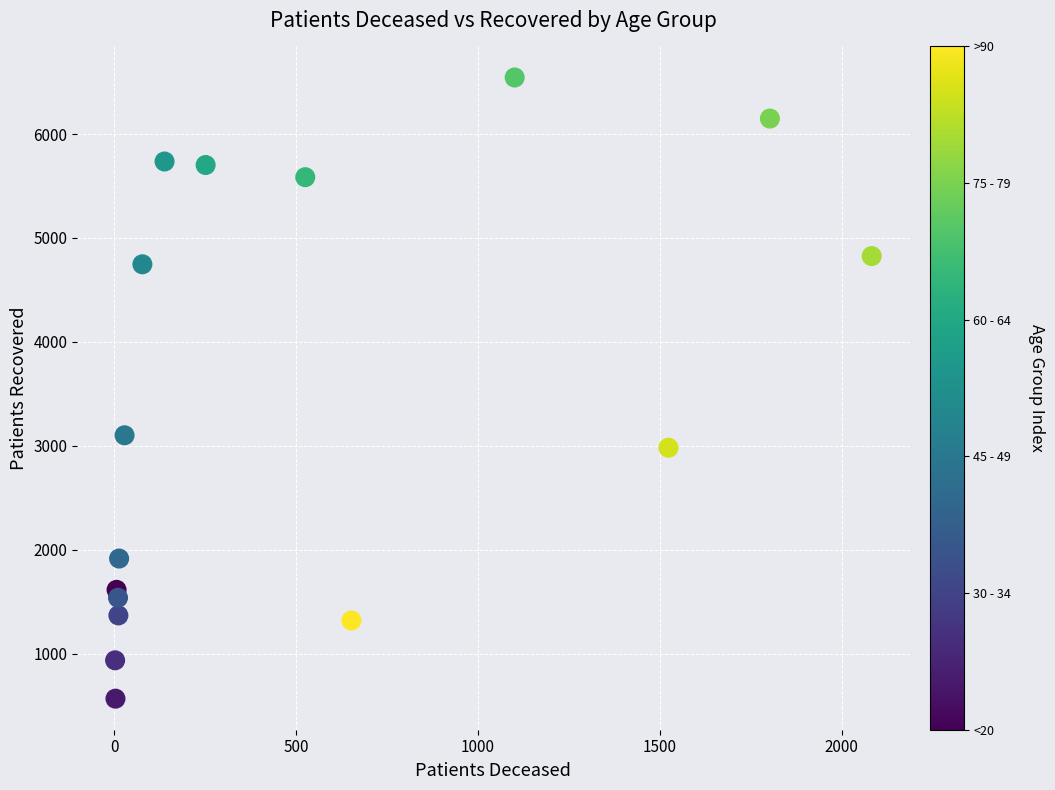

What Y value in the scatter plot is closest to 3556?

3102